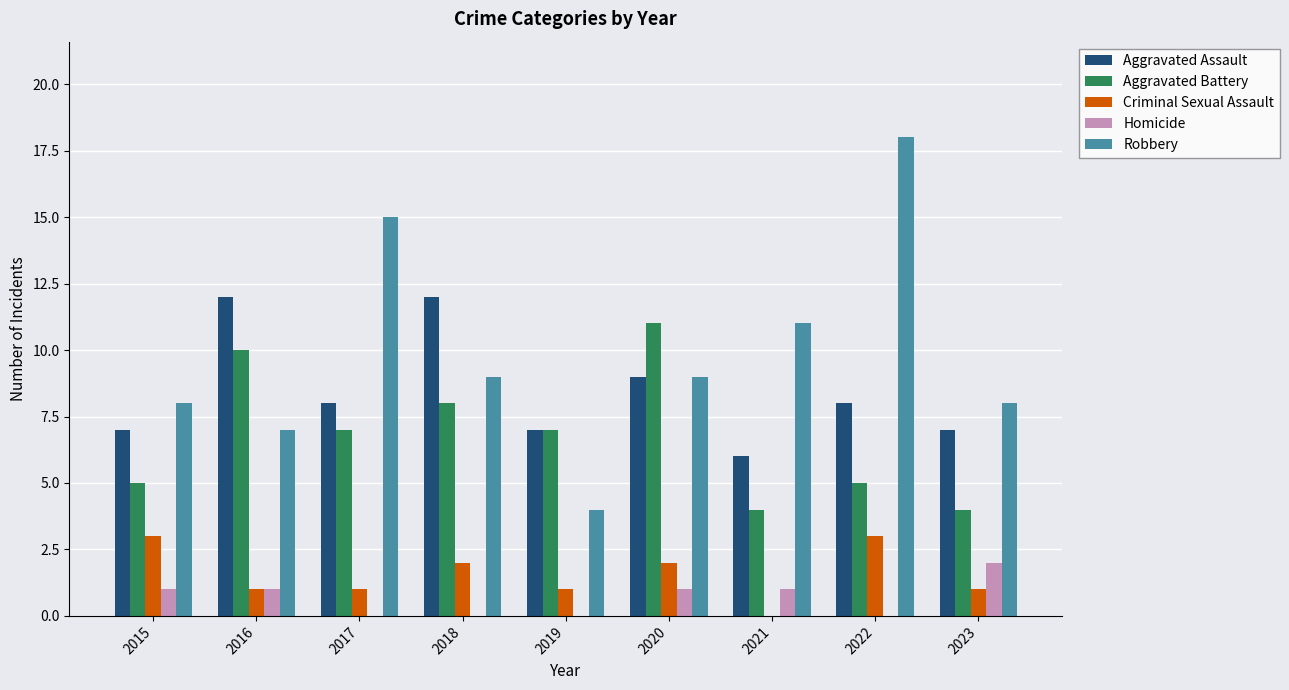

Does the chart contain stacked bars?

No